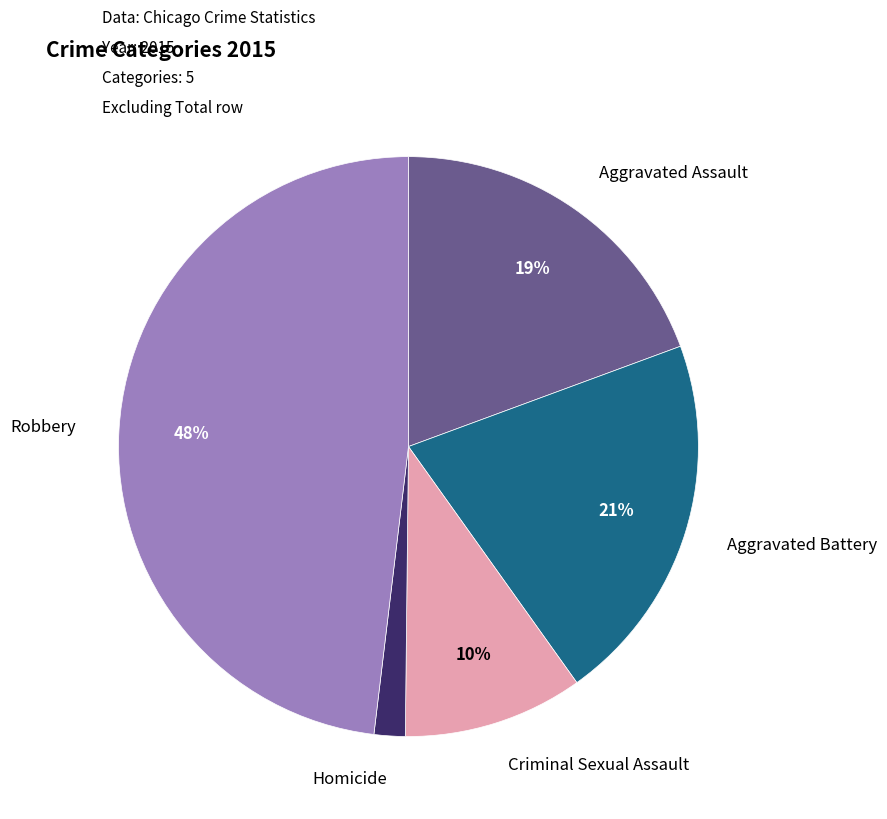

How many segments does this pie chart have?

5